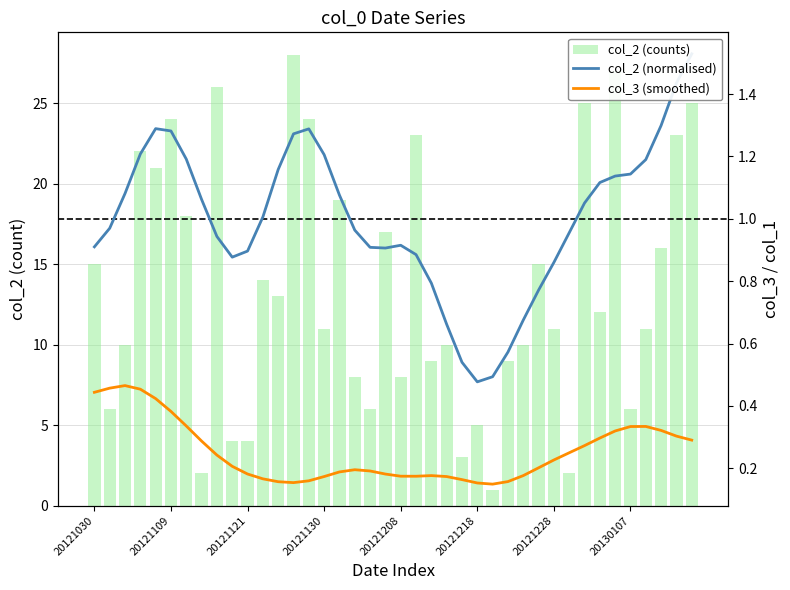

Reading left to right, extract all data points from this chart.

col_2 (counts): 15.0	6.0	10.0	22.0	21.0	24.0	18.0	2.0	26.0	4.0	4.0	14.0	13.0	28.0	24.0	11.0	19.0	8.0	6.0	17.0	8.0	23.0	9.0	10.0	3.0	5.0	1.0	9.0	10.0	15.0	11.0	2.0	25.0	12.0	27.0	6.0	11.0	16.0	23.0	25.0
col_2 (normalised): 0.9	1.0	1.1	1.2	1.3	1.3	1.2	1.1	0.9	0.9	0.9	1.0	1.2	1.3	1.3	1.2	1.1	1.0	0.9	0.9	0.9	0.9	0.8	0.7	0.5	0.5	0.5	0.6	0.7	0.8	0.9	1.0	1.1	1.1	1.1	1.1	1.2	1.3	1.4	1.5
col_3 (smoothed): 0.4	0.5	0.5	0.5	0.4	0.4	0.3	0.3	0.2	0.2	0.2	0.2	0.2	0.2	0.2	0.2	0.2	0.2	0.2	0.2	0.2	0.2	0.2	0.2	0.2	0.2	0.1	0.2	0.2	0.2	0.2	0.2	0.3	0.3	0.3	0.3	0.3	0.3	0.3	0.3